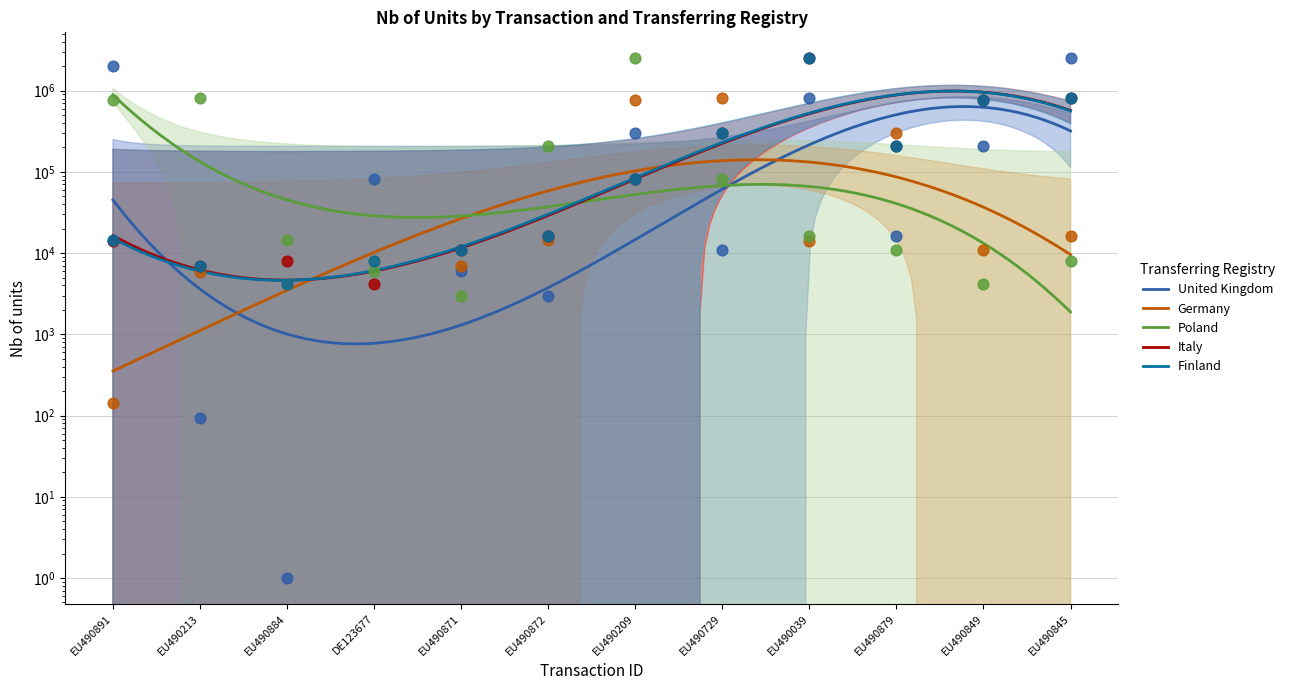

At how many categories does at least one series exceed 54628?

10